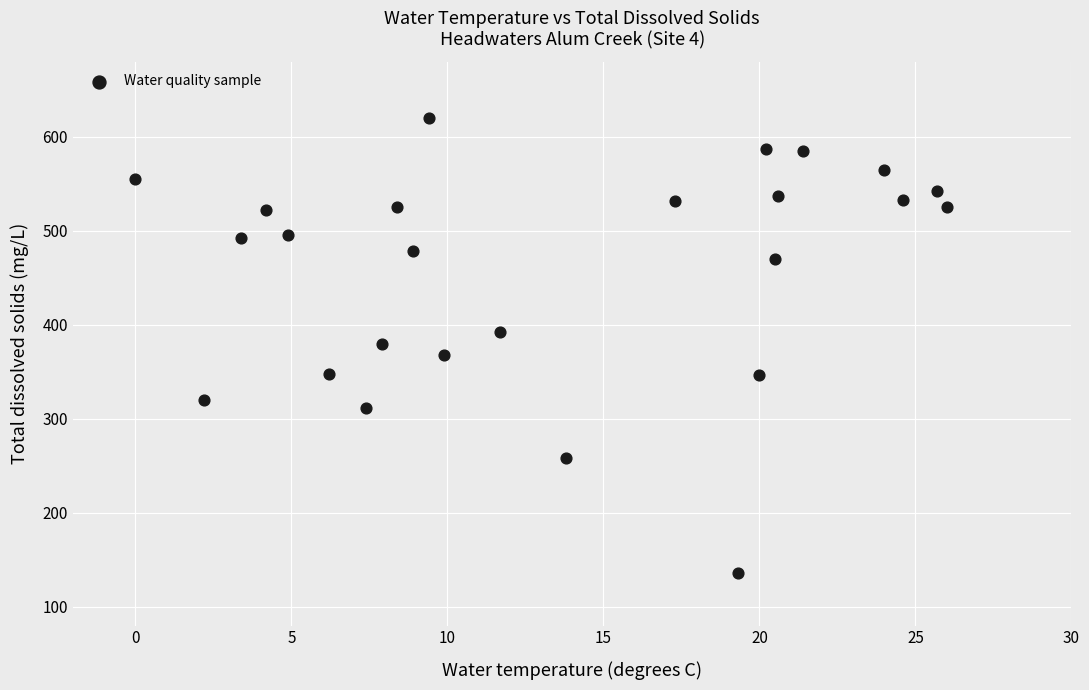

What is the range of Y values (max minus min)?

484